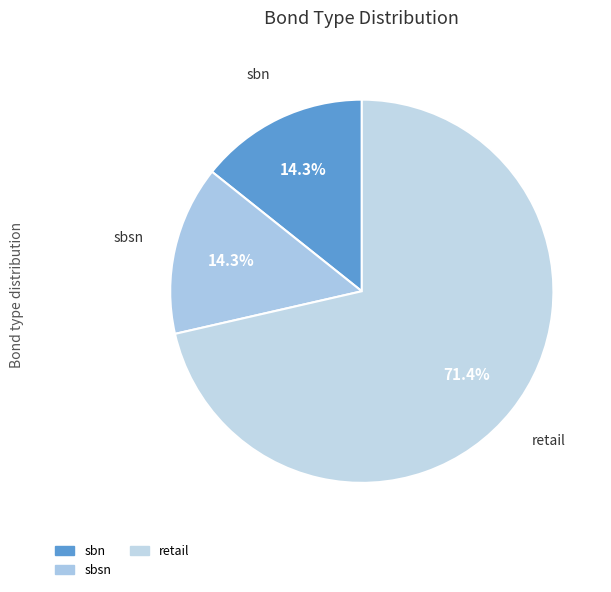

How many segments does this pie chart have?

3